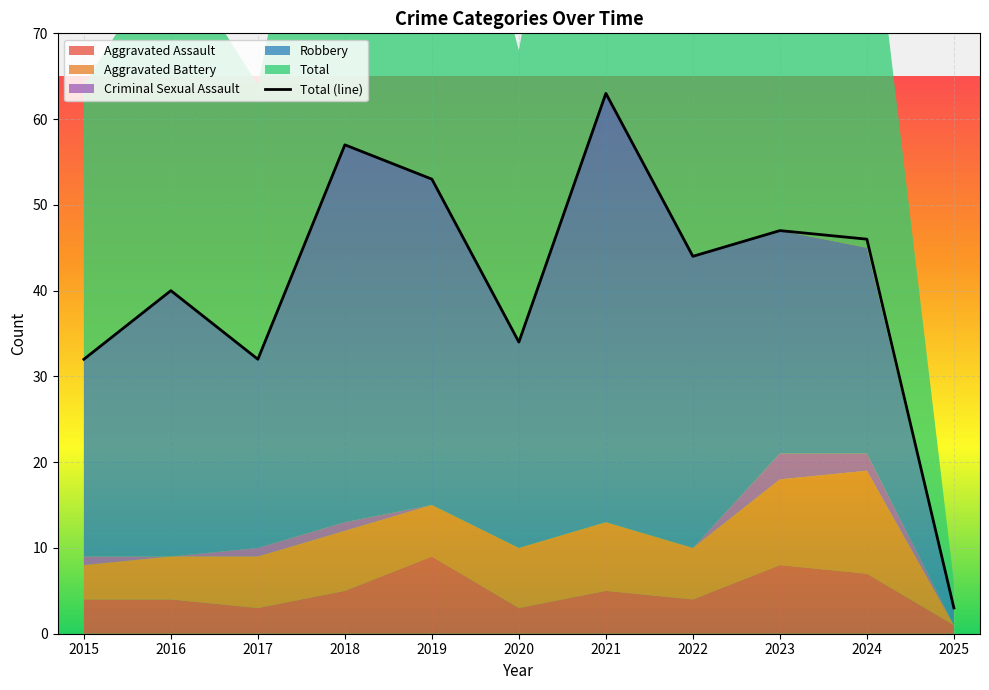

At which label does Total (line) reach its peak?

2021